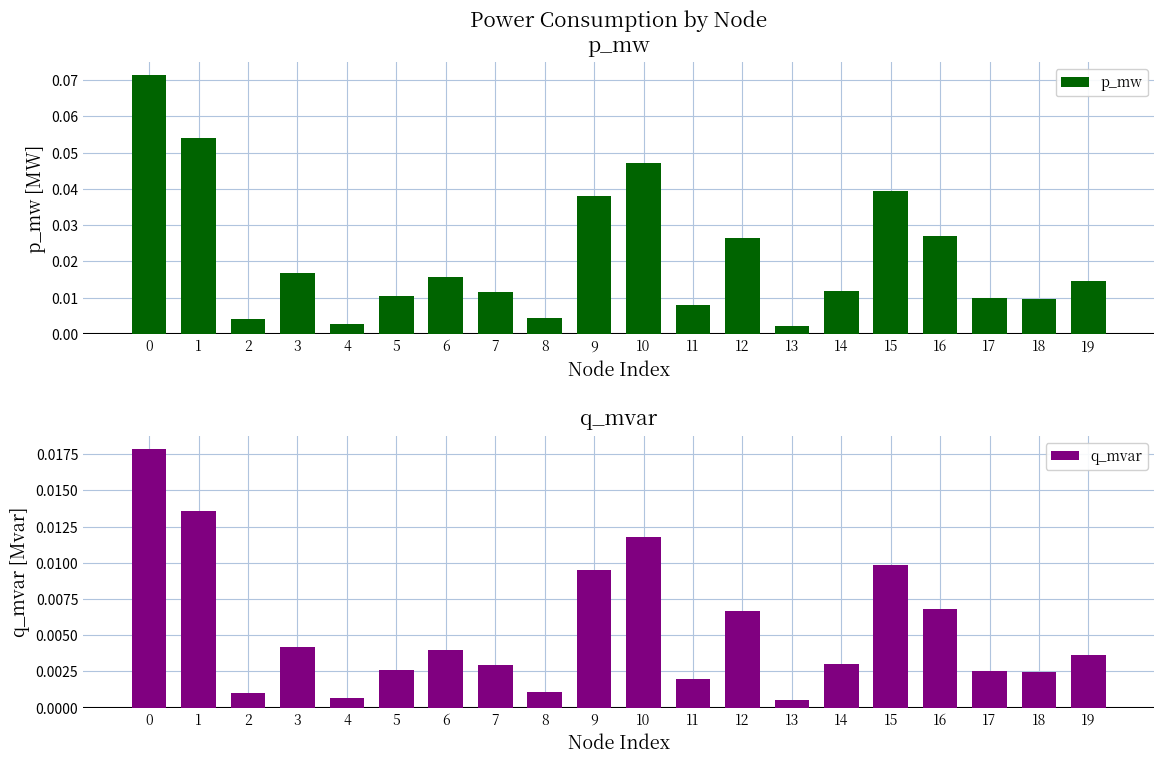

Where is p_mw nearest to the value 0?

13